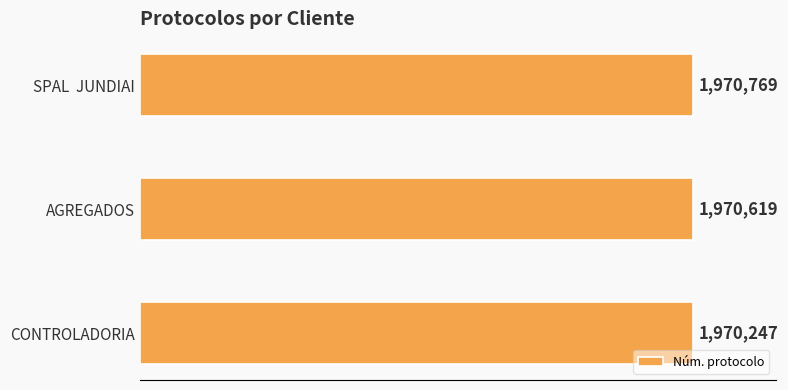

Does the chart contain any negative values?

No